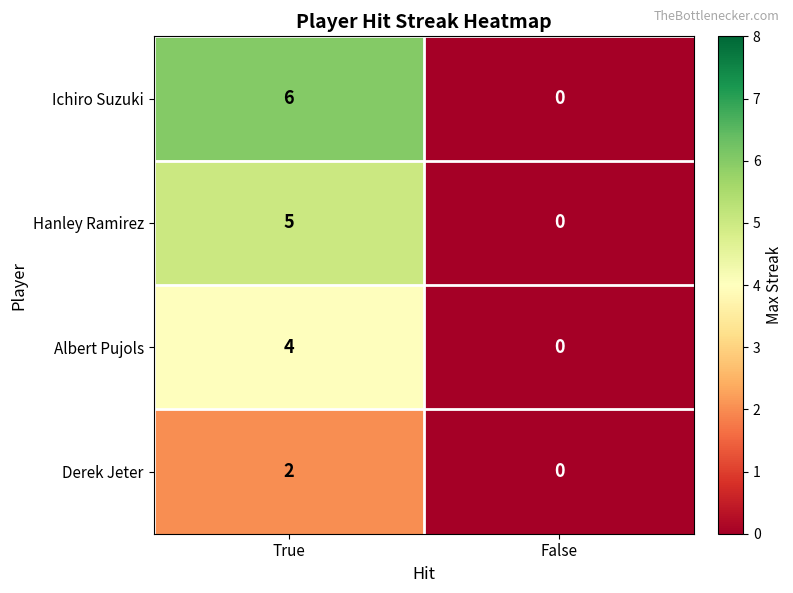

What is the average value of the Ichiro Suzuki series?

3